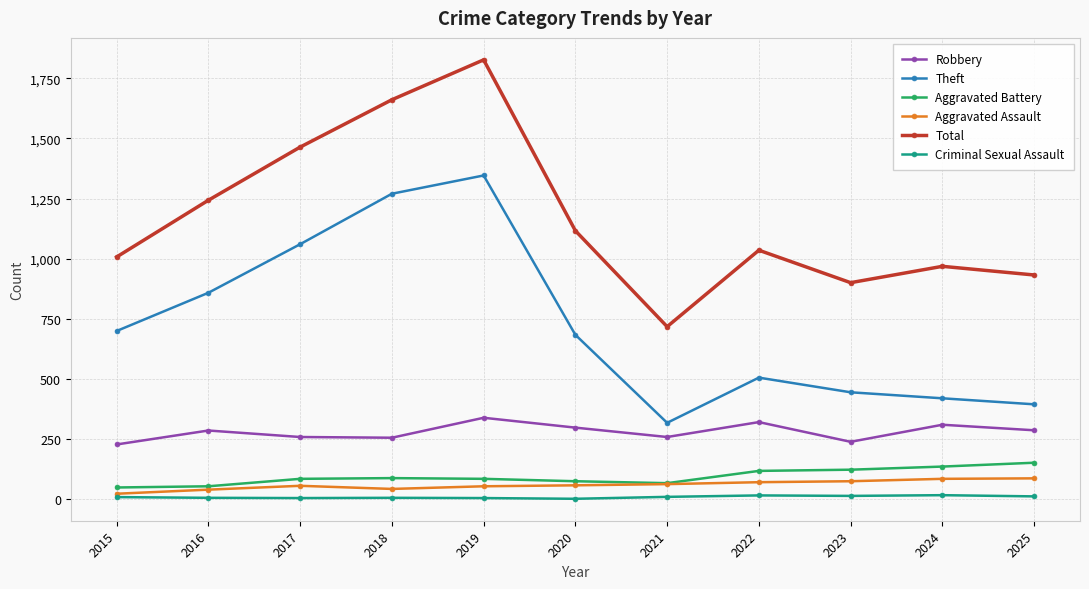

What is the approximate value of Robbery at 2023, to the nearest 5?

240